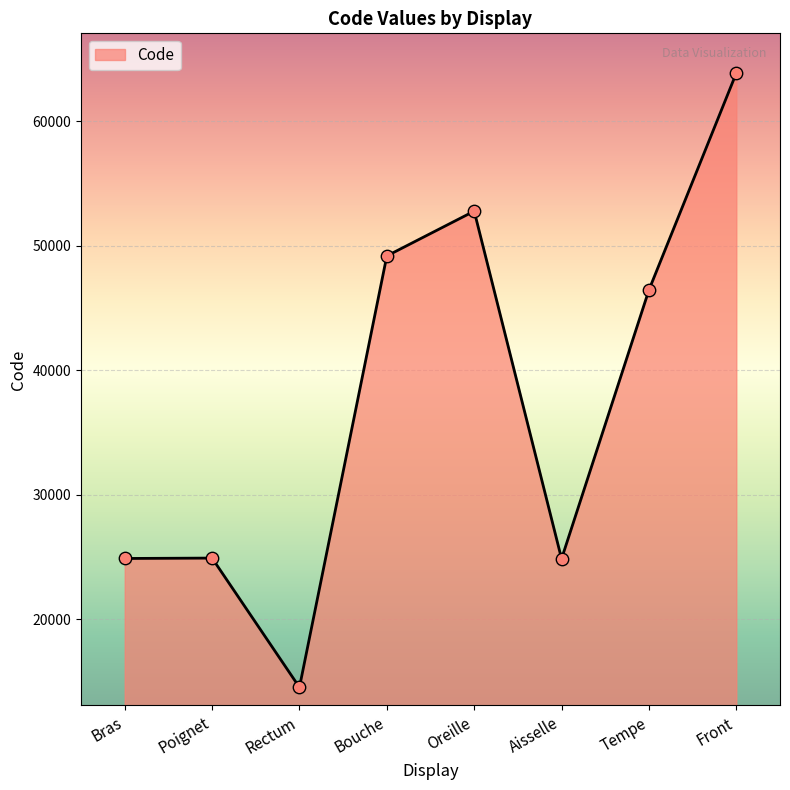

What is the ratio of the value at Tempe to the value at Front?

0.7